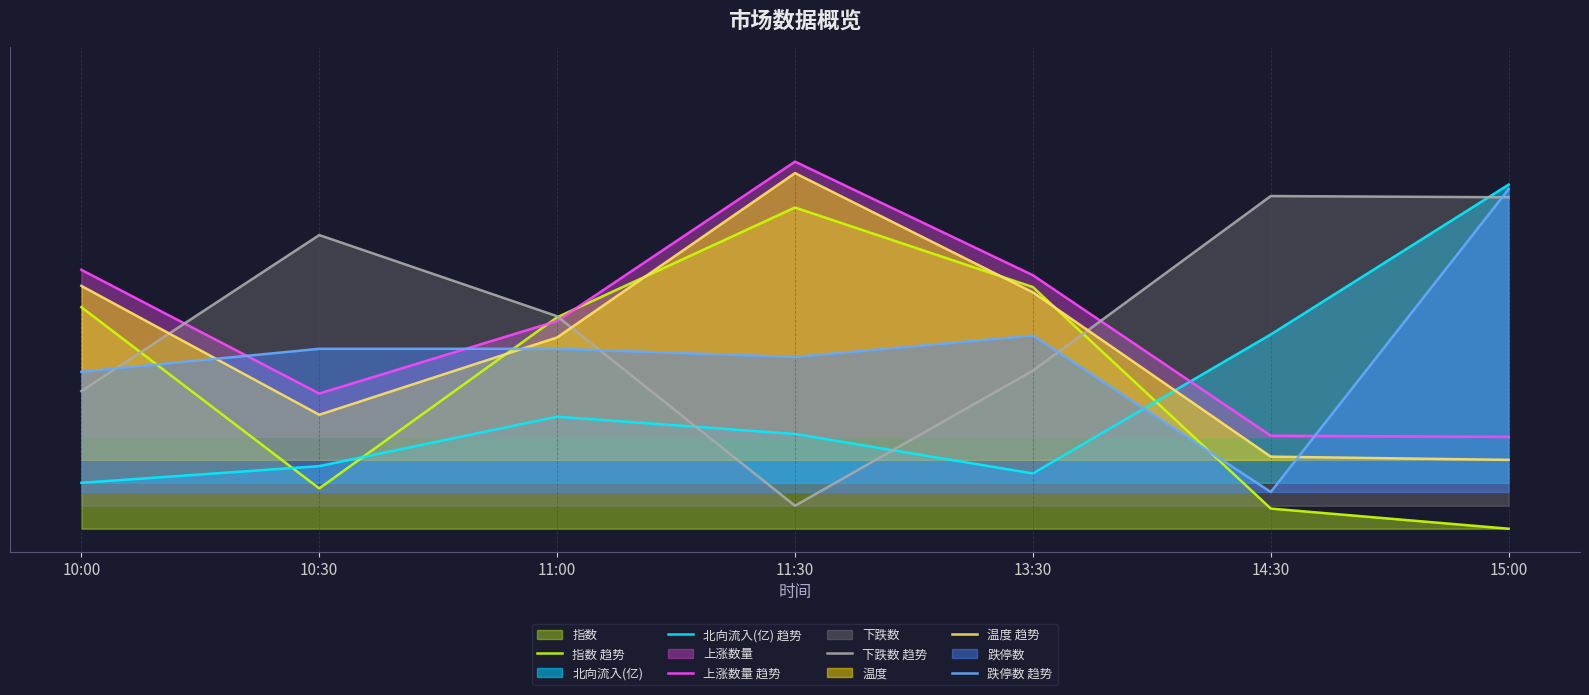

How many 跌停数 趋势 values are between 0 and 1?

7